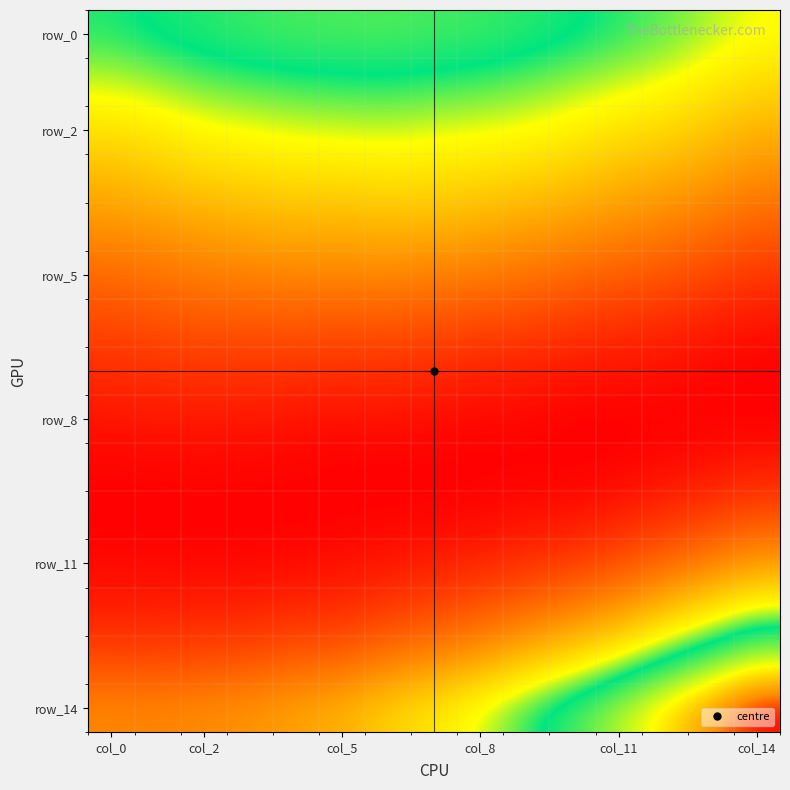

Which label corresponds to the smallest value in the chart?

col_14